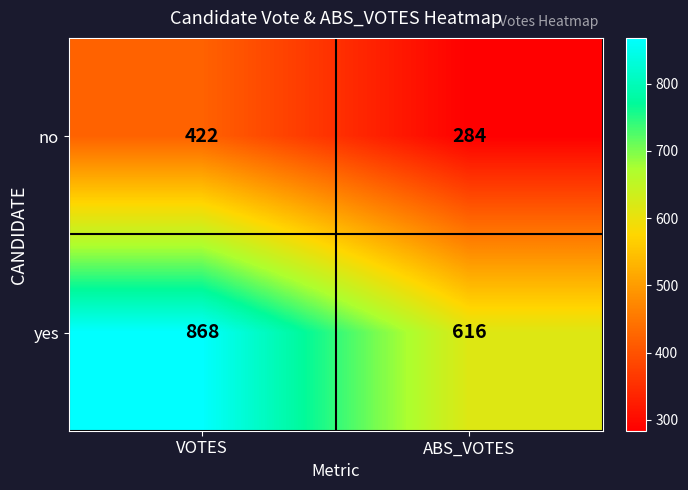

Reading left to right, transcribe all the data shown in this chart.

no: 422	284
yes: 868	616